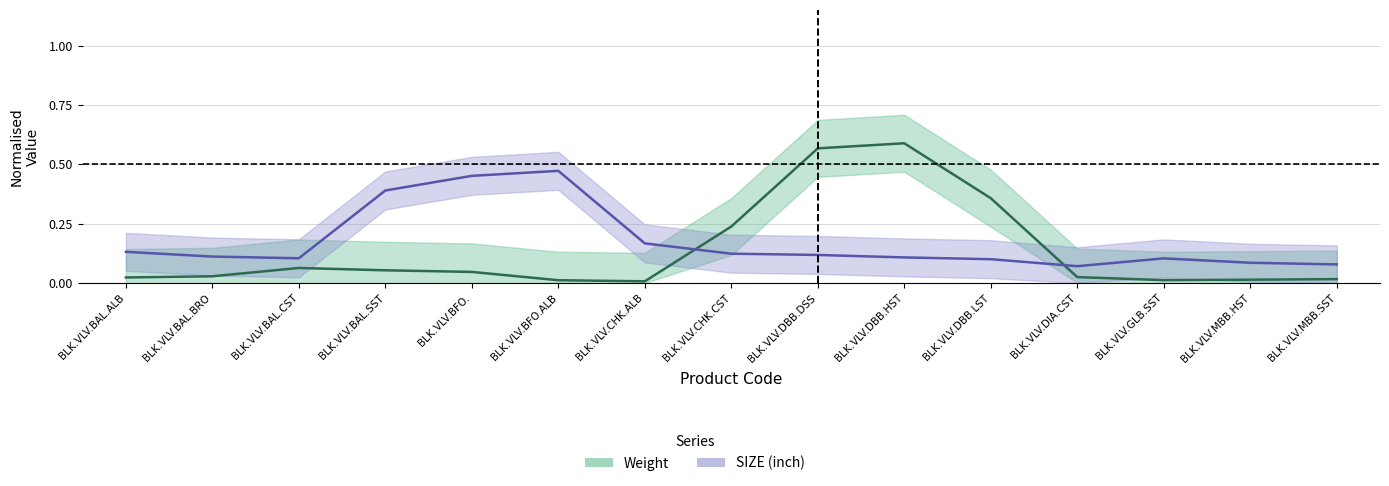

How many interior local valleys does the Weight series have?

2